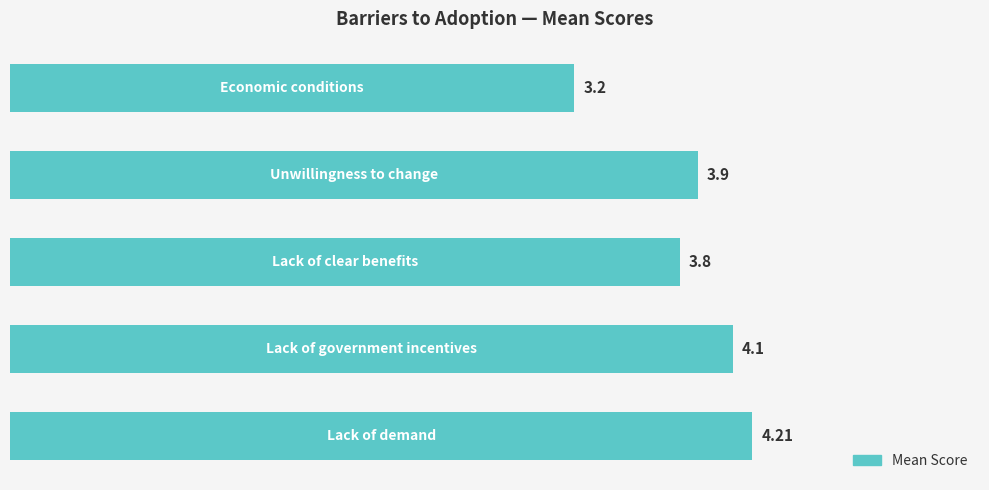

What is the difference between the maximum and minimum values?

1.0